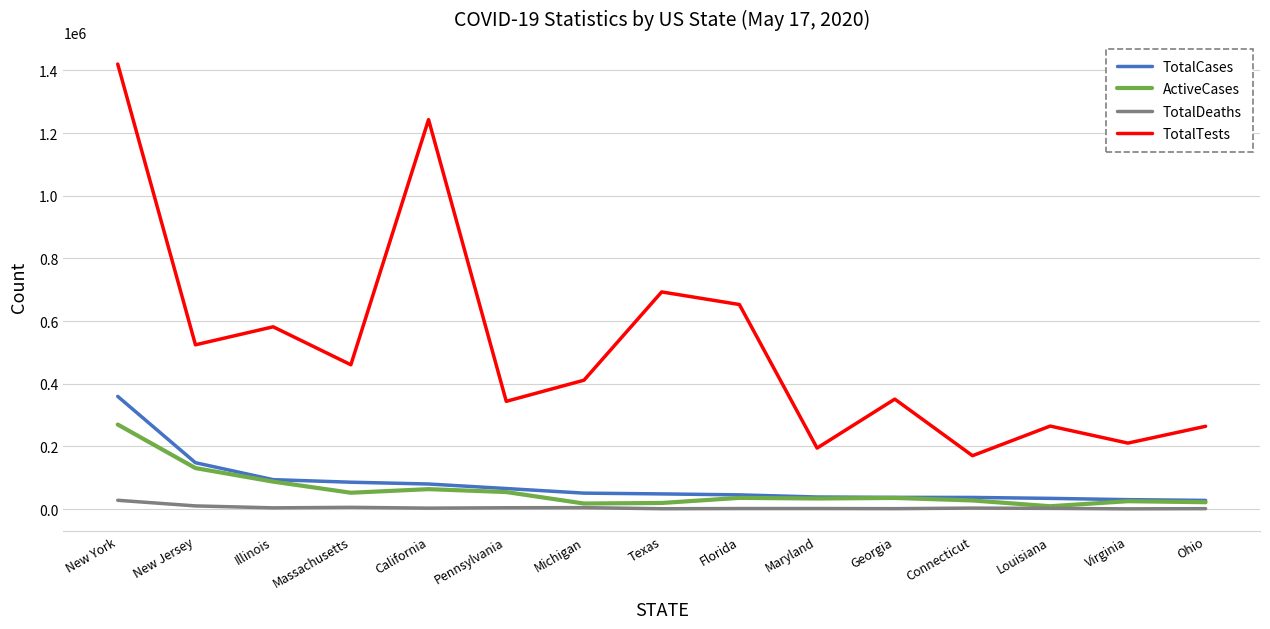

Where is TotalCases nearest to the value 193888?

New Jersey